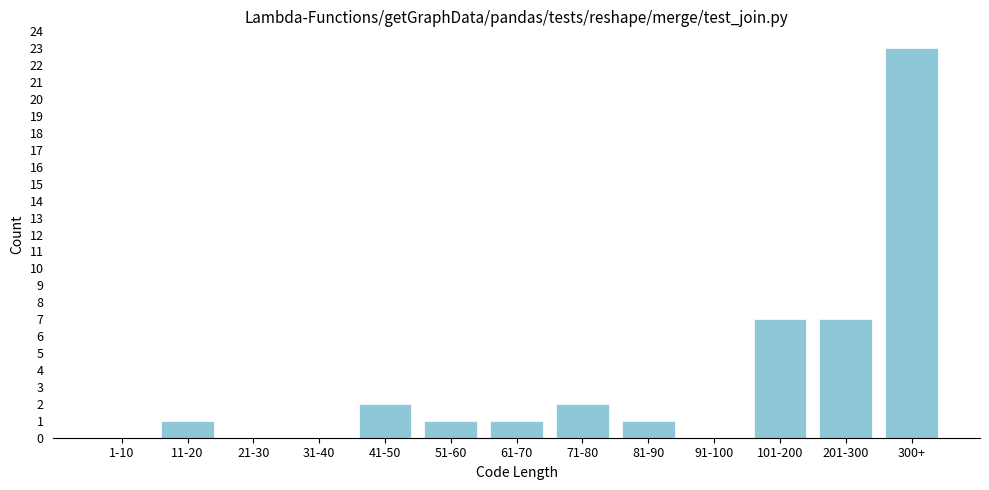

Reading left to right, extract all data points from this chart.

1-10=0	11-20=1	21-30=0	31-40=0	41-50=2	51-60=1	61-70=1	71-80=2	81-90=1	91-100=0	101-200=7	201-300=7	300+=23